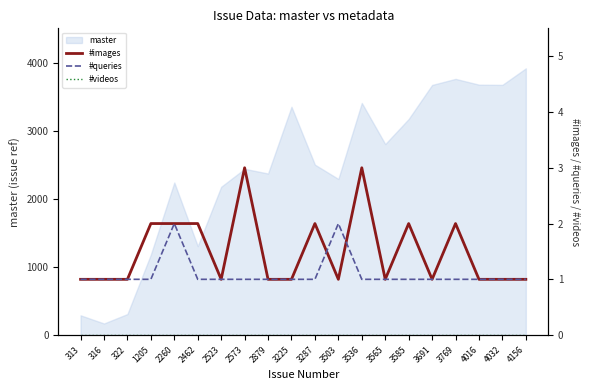

The #queries series shows 1 at 3287. True or false?

True